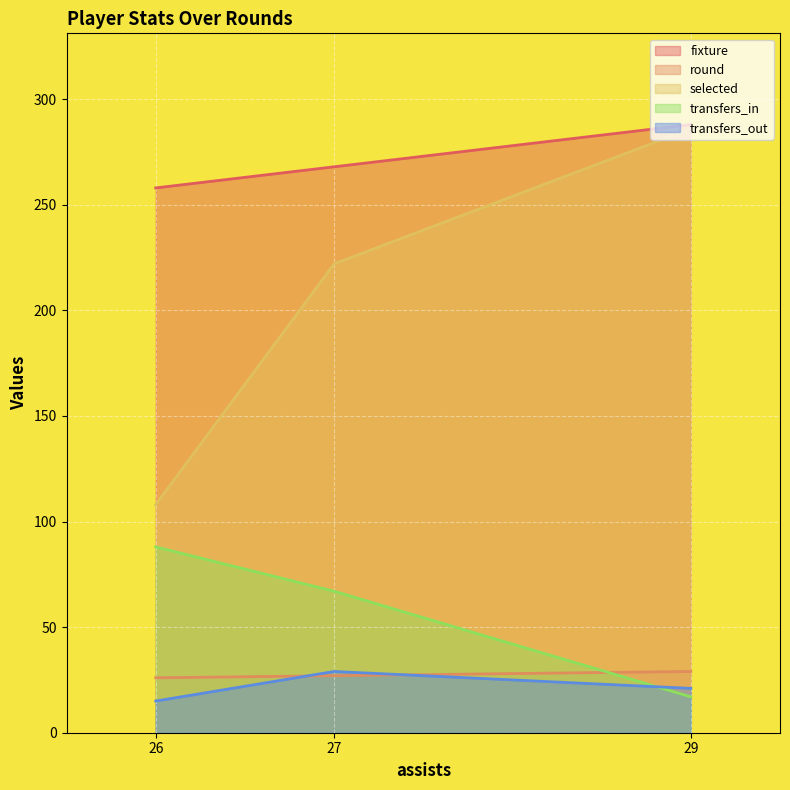

Rank the series at 0 from highest to lowest value.

fixture, selected, transfers_in, round, transfers_out